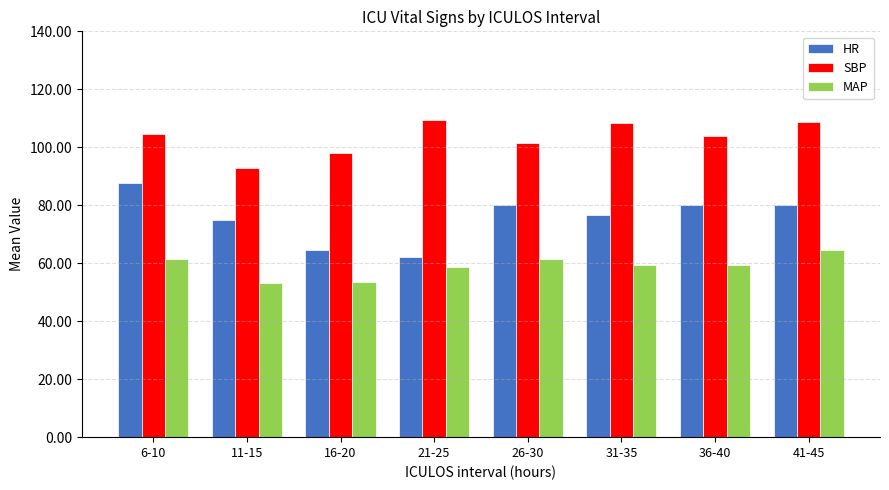

What is the smallest value displayed?

53.1